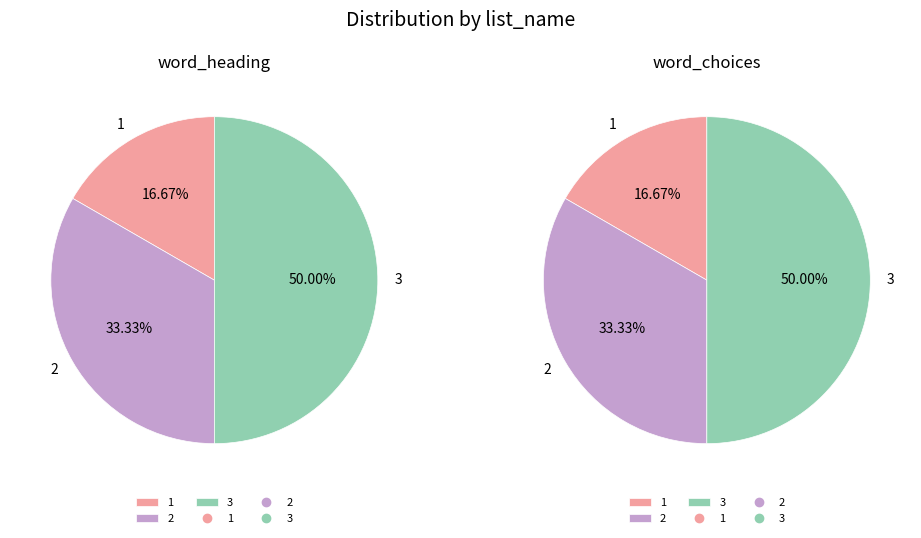

Count the number of slices in the pie.

3